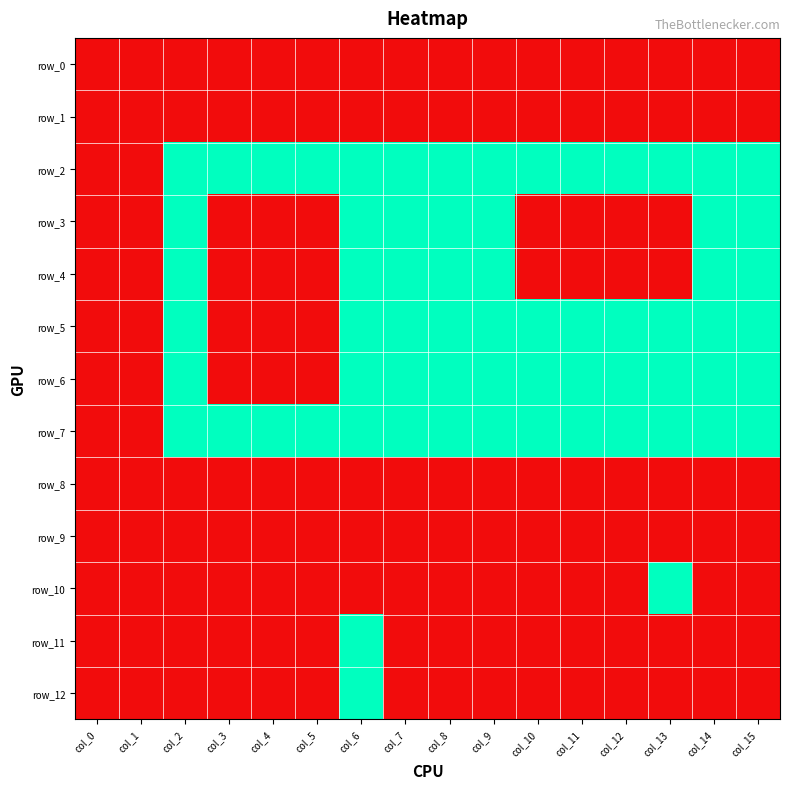

Which category has the lowest value in the row_4 series?

col_0